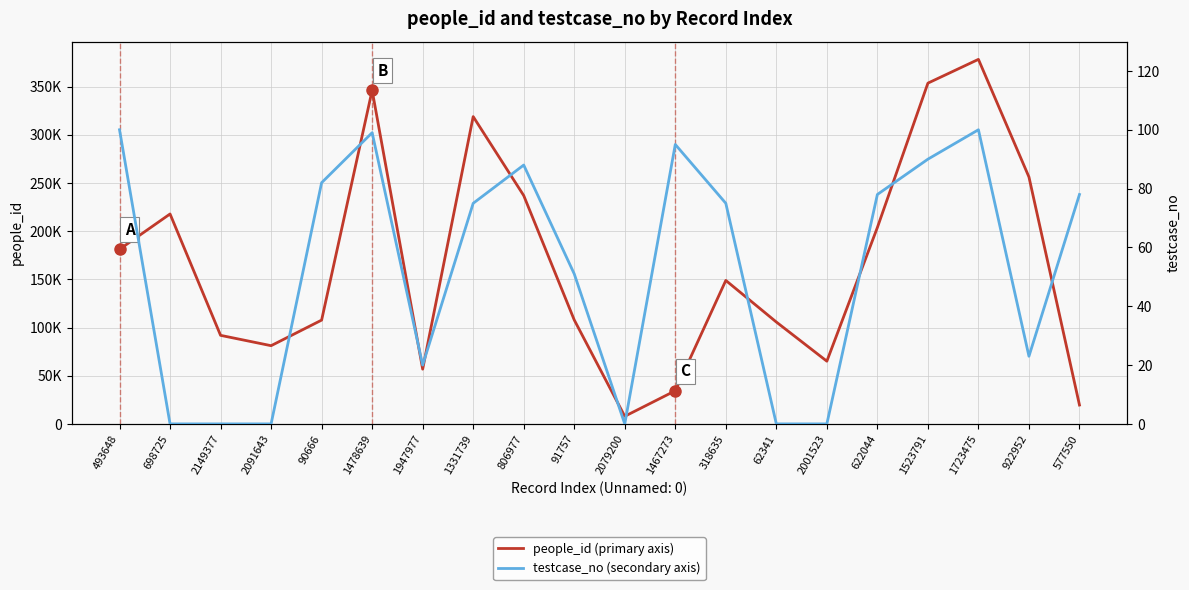

At which category is the sum across all series the highest?

1723475